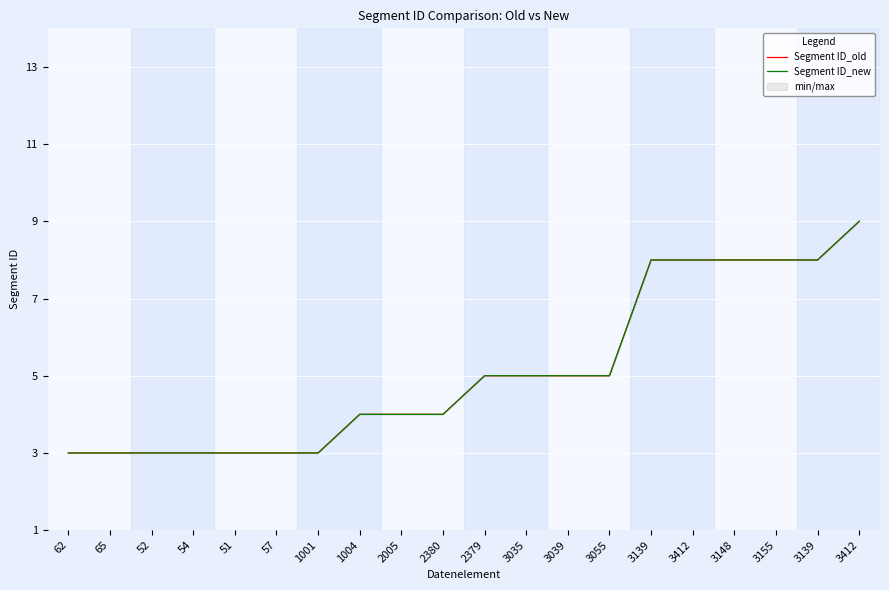

Which category has the lowest value in the Segment ID_old series?

62